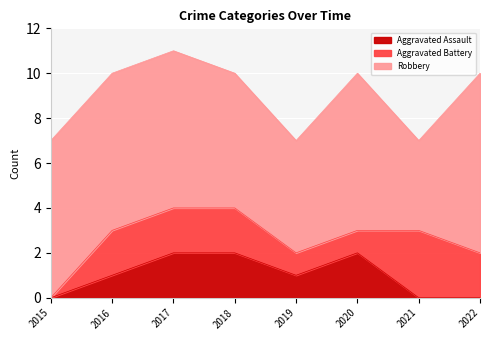

Which series has the largest total across all categories?

Robbery